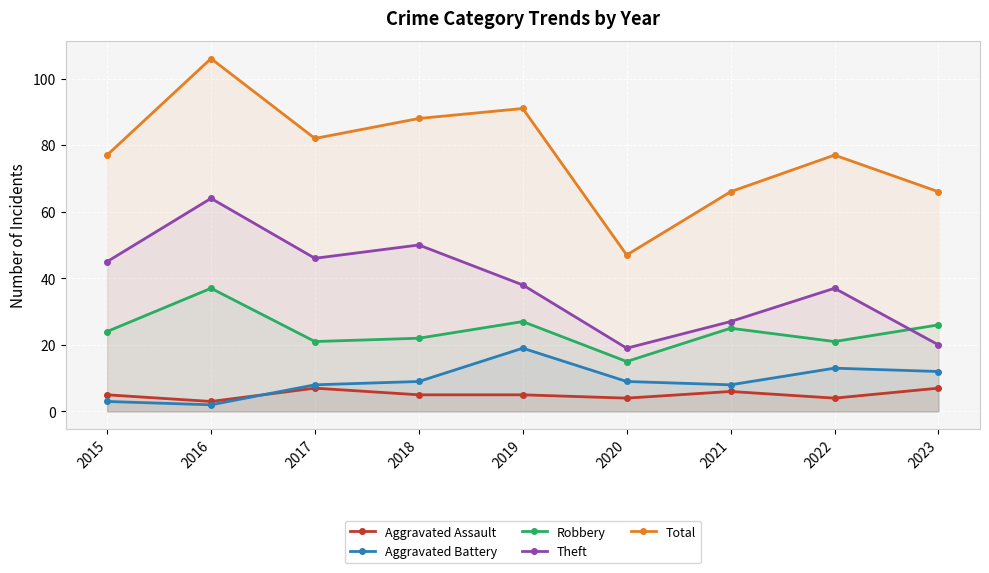

At which label does Theft reach its minimum?

2020